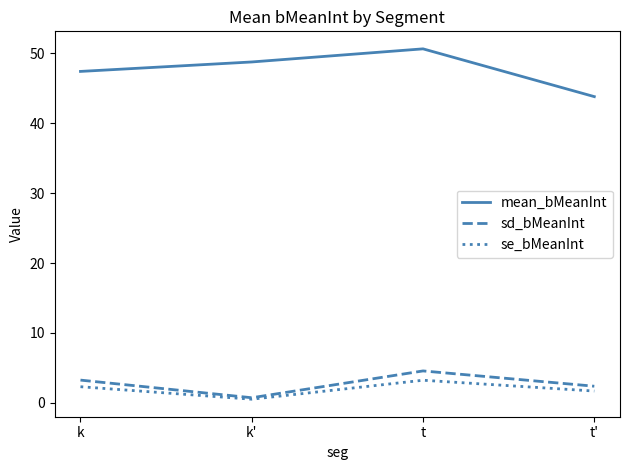

True or false: mean_bMeanInt has a value of 22.5 at t'.

False